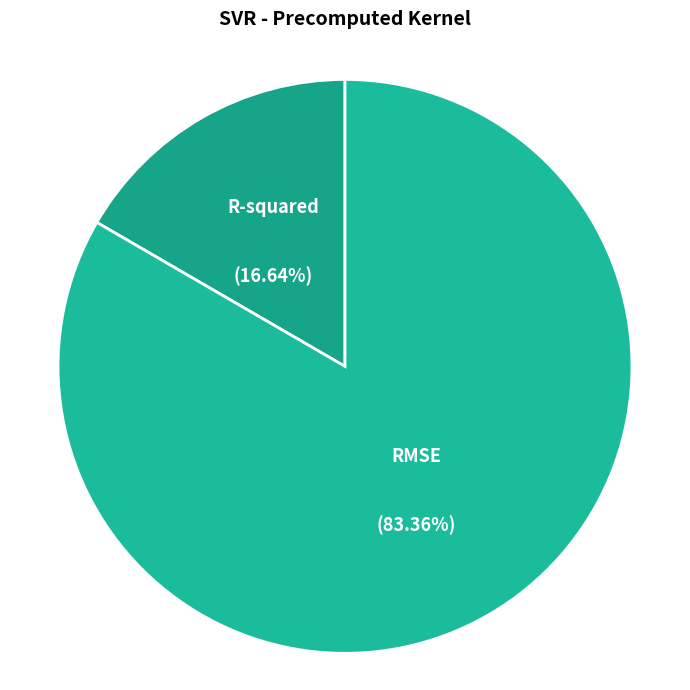

True or false: RMSE accounts for 90% of the total.

False